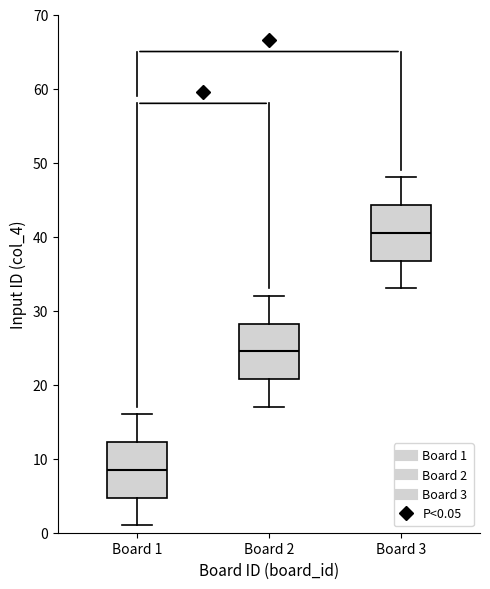

Reading left to right, transcribe this box plot: for each box, give where its median line is, the range the box spans, and where its two whiskers end, as read against the y-axis. The values are not printed on the chart, so give them approximately, as read against the axis.

Board 1: median 9, box 5 to 12, whiskers 1 to 16
Board 2: median 25, box 21 to 28, whiskers 17 to 32
Board 3: median 41, box 37 to 44, whiskers 33 to 48